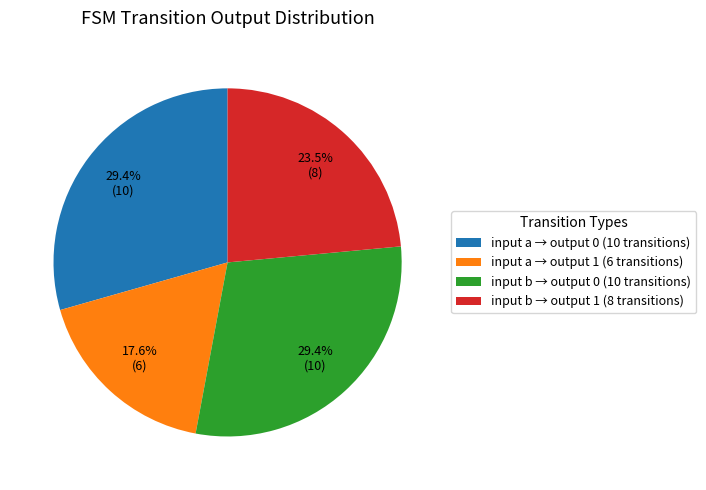

Do input b → output 0 (10 transitions) and input b → output 1 (8 transitions) together represent more than half of the pie?

Yes